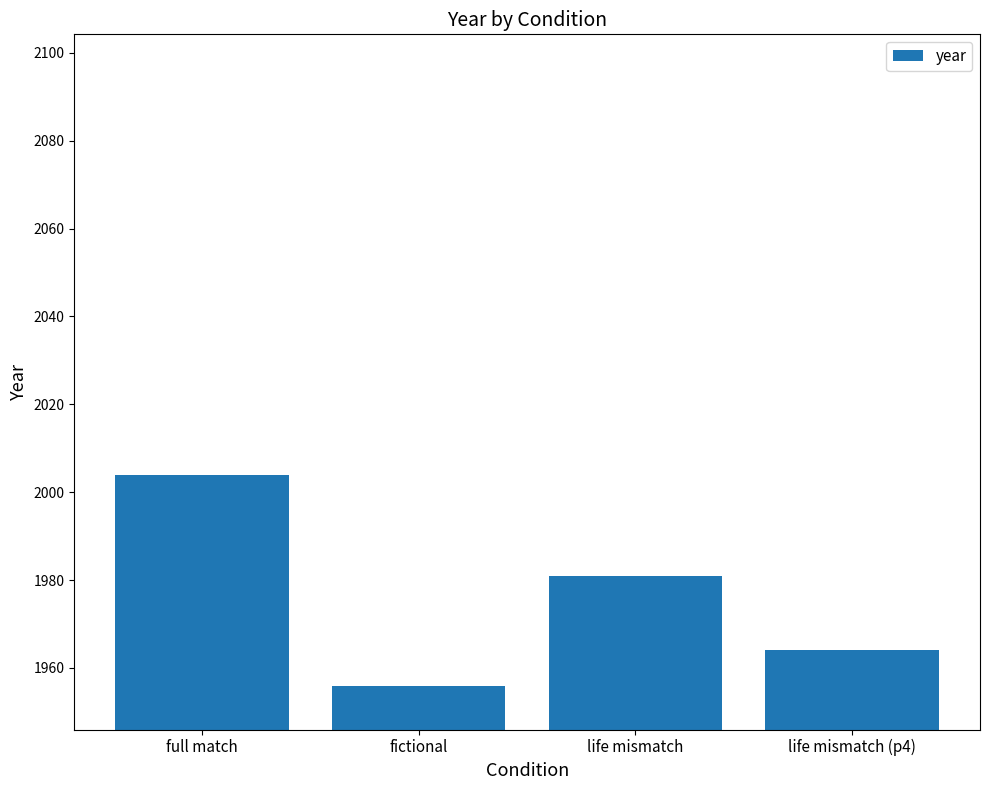

True or false: the data shows 3553 at full match.

False